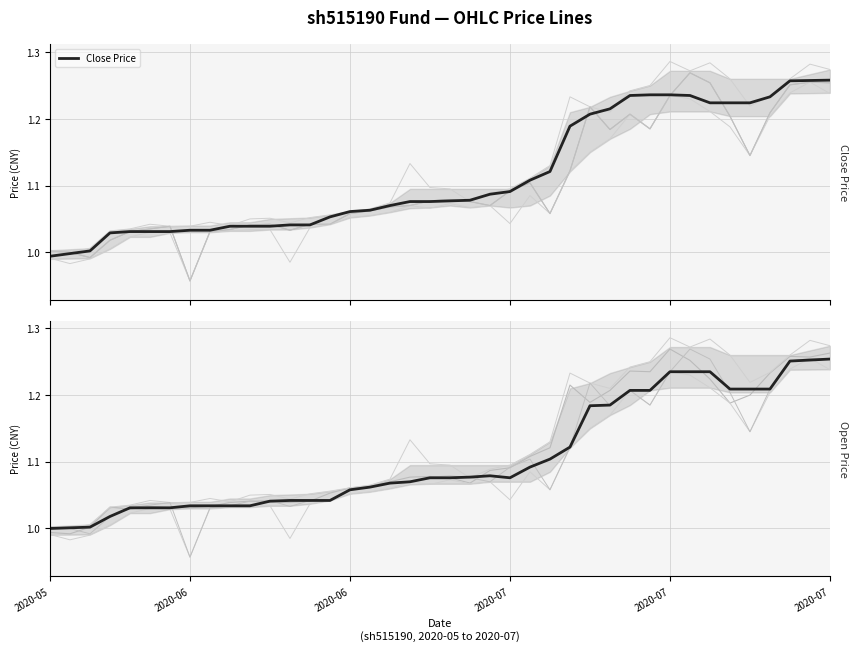

Rank the series by their maximum value, from lowest to highest.

Open Price, Close Price